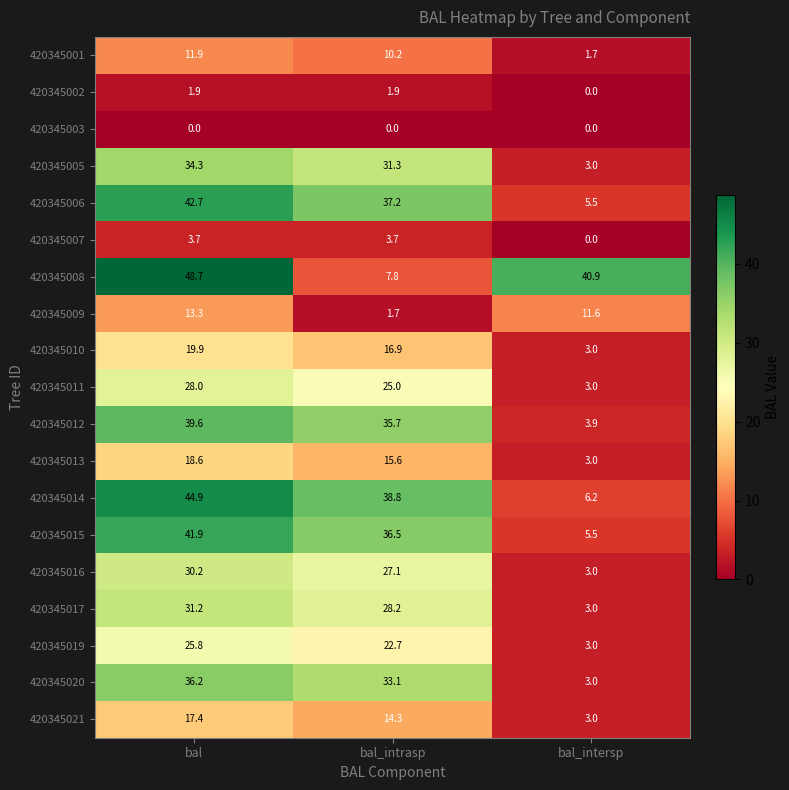

Rank the series by their maximum value, from lowest to highest.

420345003, 420345002, 420345007, 420345001, 420345009, 420345021, 420345013, 420345010, 420345019, 420345011, 420345016, 420345017, 420345005, 420345020, 420345012, 420345015, 420345006, 420345014, 420345008